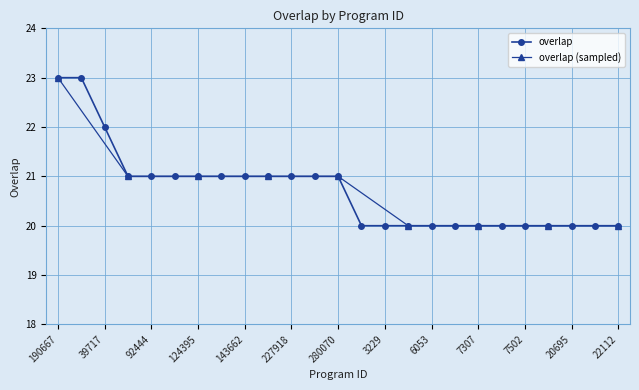

Does the chart display data point markers on the line(s)?

Yes